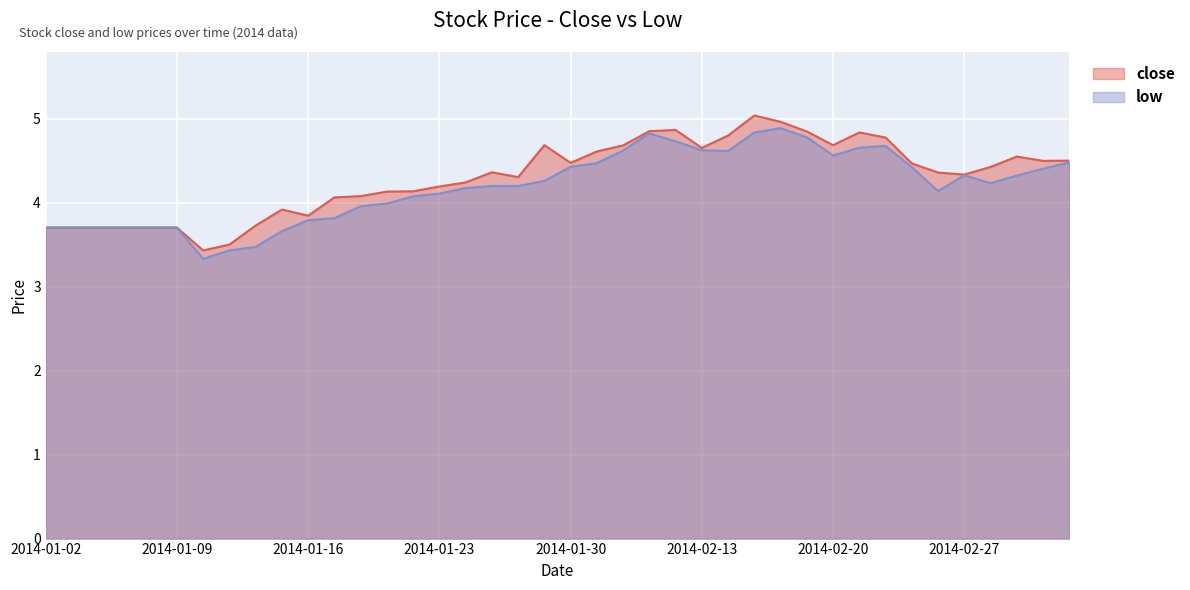

Which series has the widest spread of values?

close